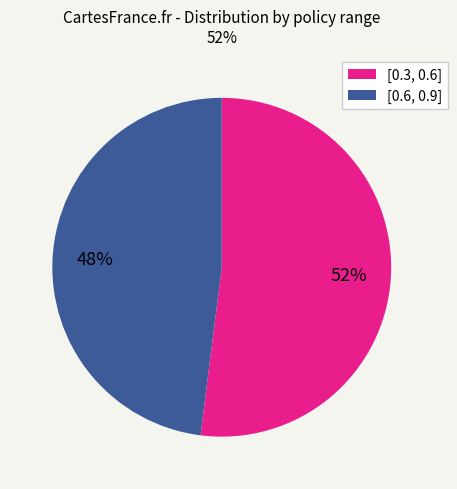

True or false: [0.3, 0.6] accounts for 52% of the total.

True